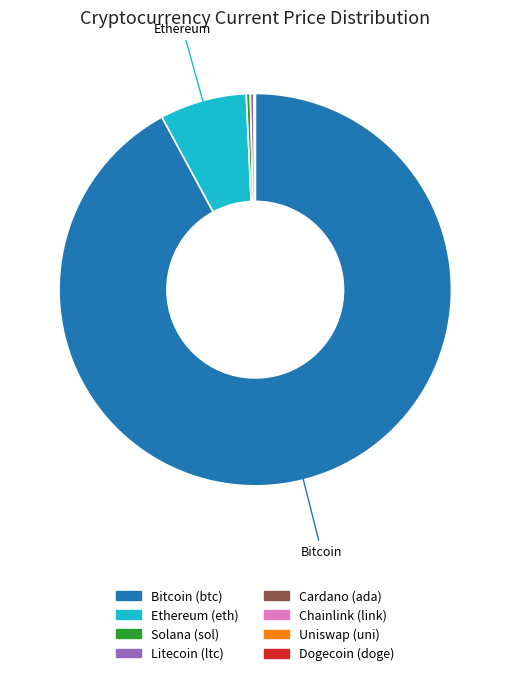

Is there any slice that represents more than half of the pie?

Yes